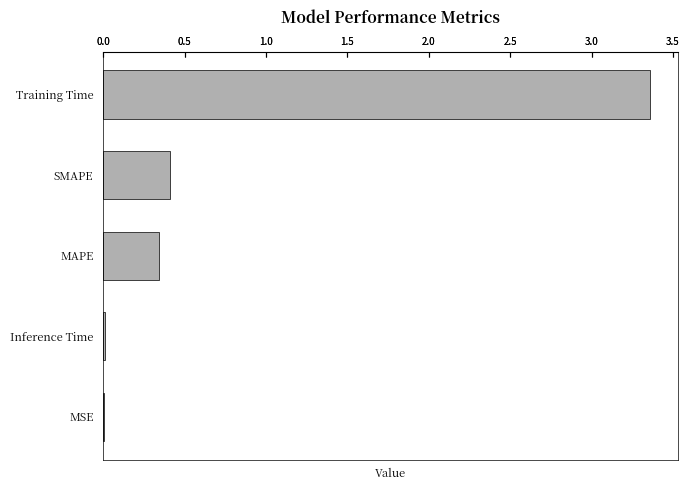

Which category has the highest value across all series?

Training Time